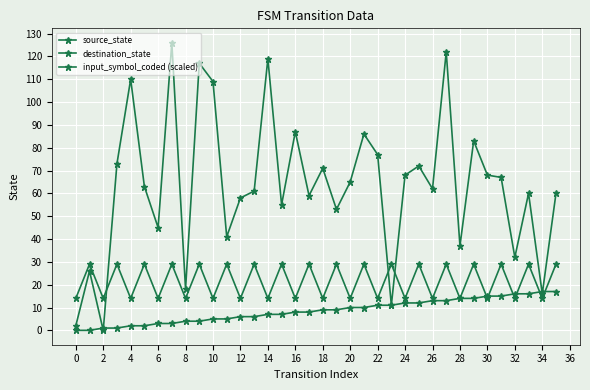

What is the label of the 9th point from the left?

14